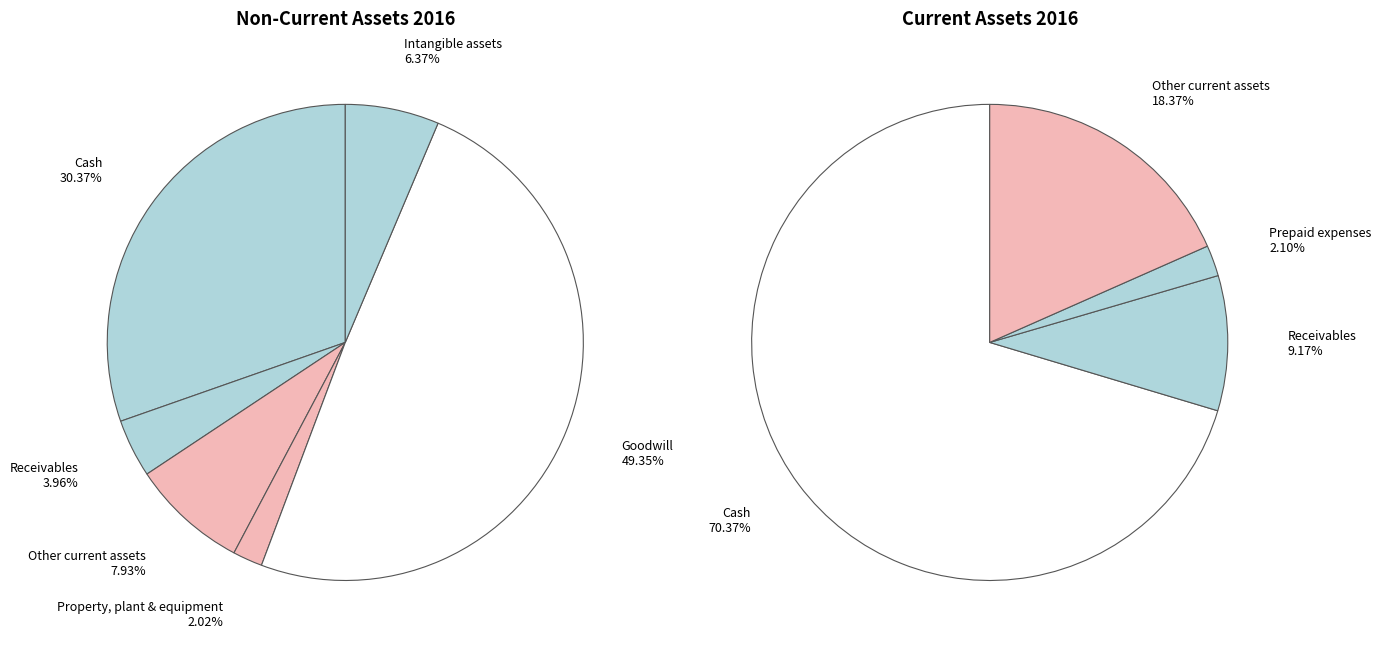

Does Intangible assets represent more than half of the total?

No